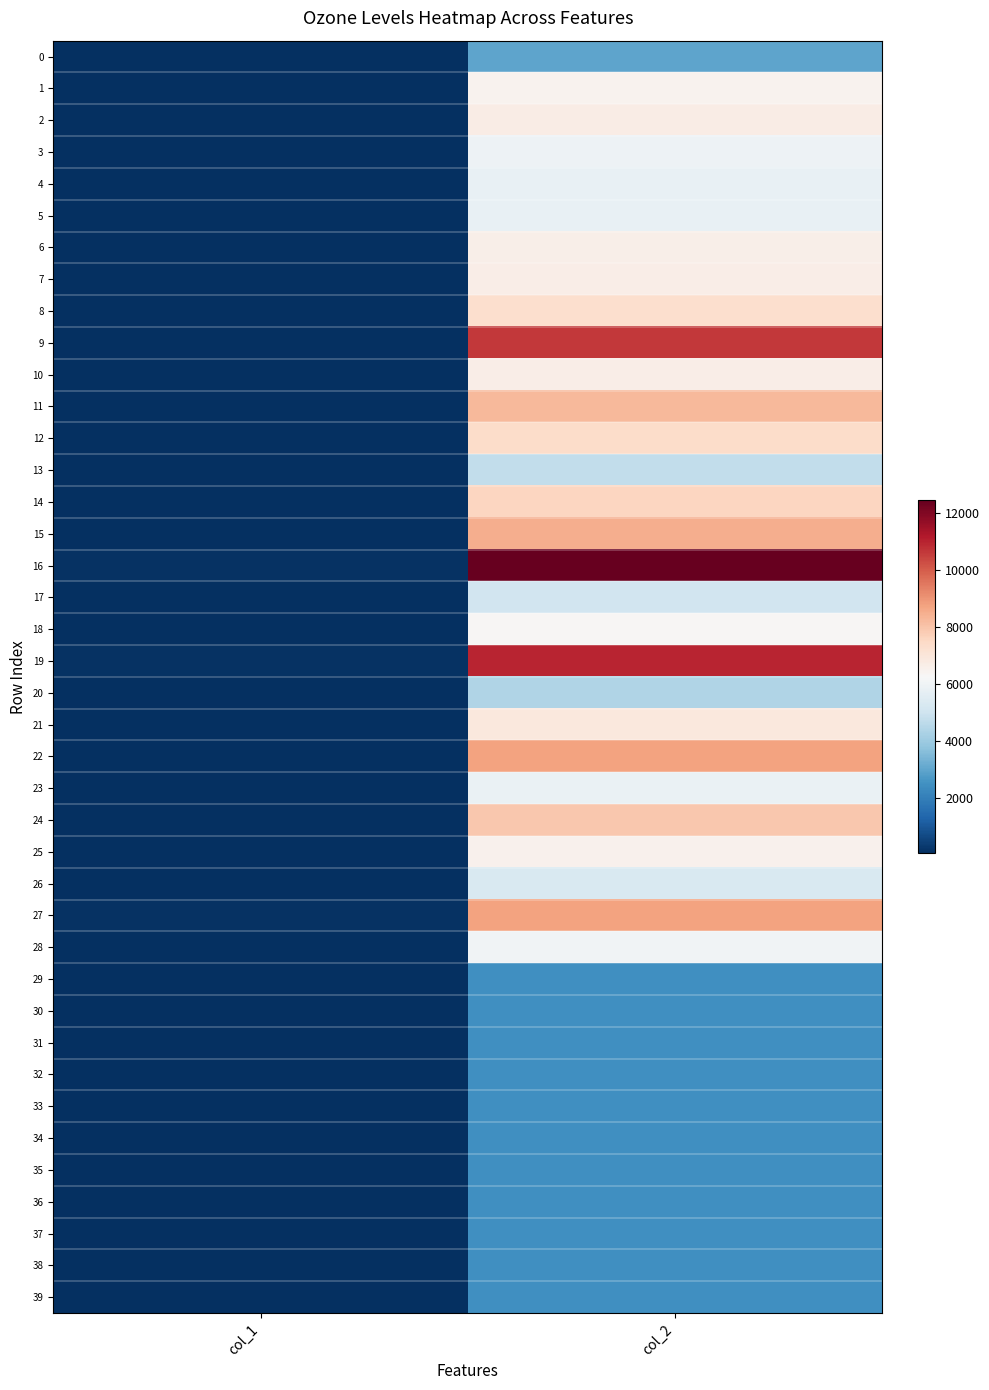

Which series changed the most between col_1 and col_2?

16